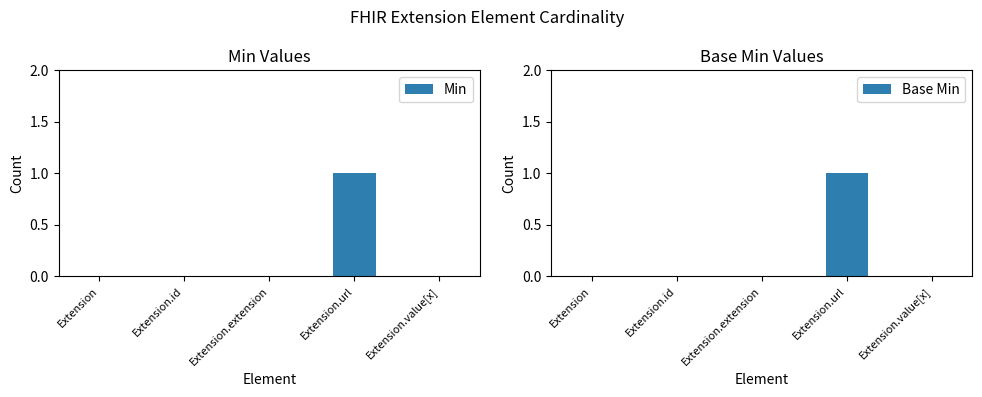

Reading right to left, transcribe all the data shown in this chart.

Min: 0	1	0	0	0
Base Min: 0	1	0	0	0